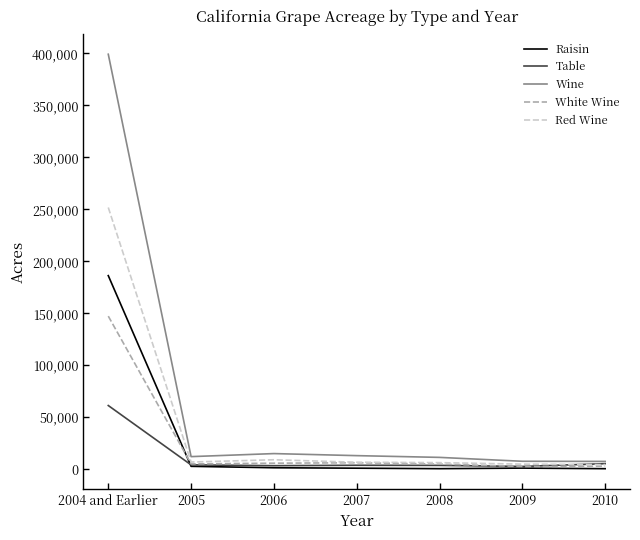

How many series are shown in this chart?

5